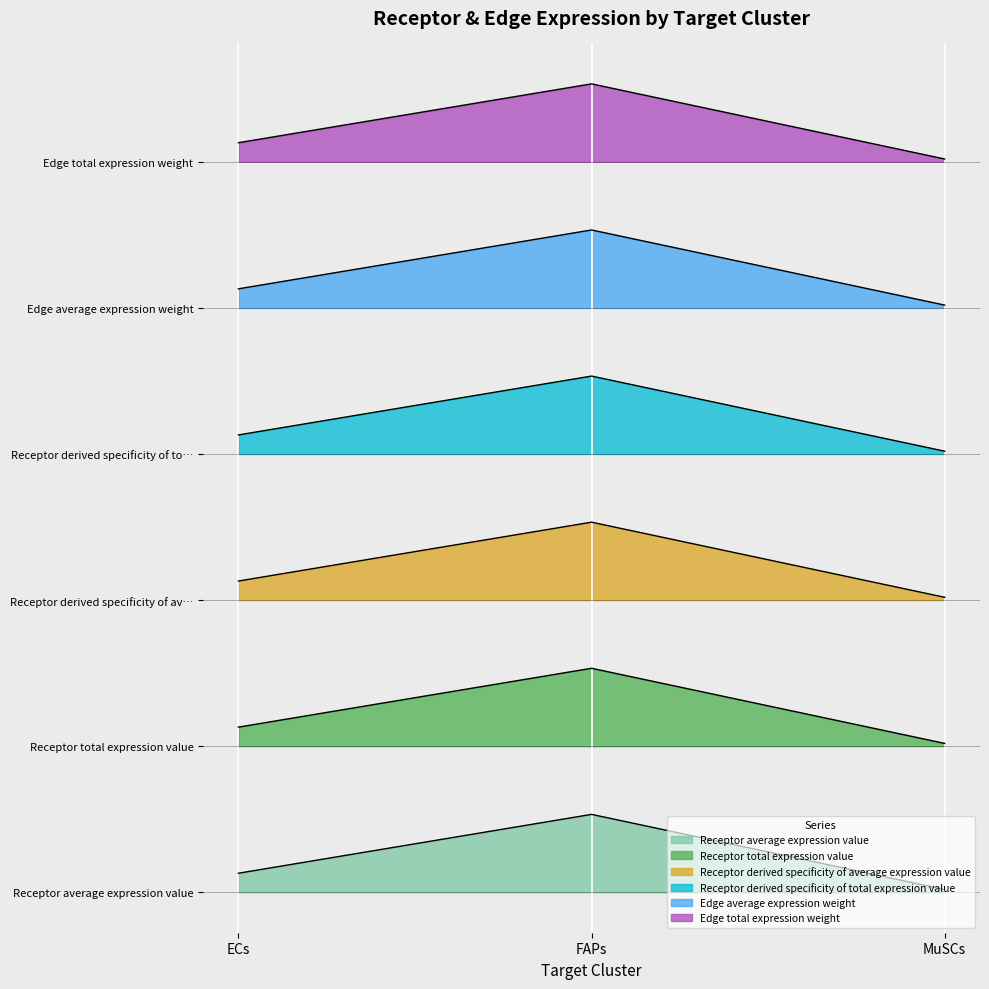

List the series in order of their overall mean, highest first.

Edge total expression weight, Receptor derived specificity of total expression value, Receptor total expression value, Receptor average expression value, Edge average expression weight, Receptor derived specificity of average expression value